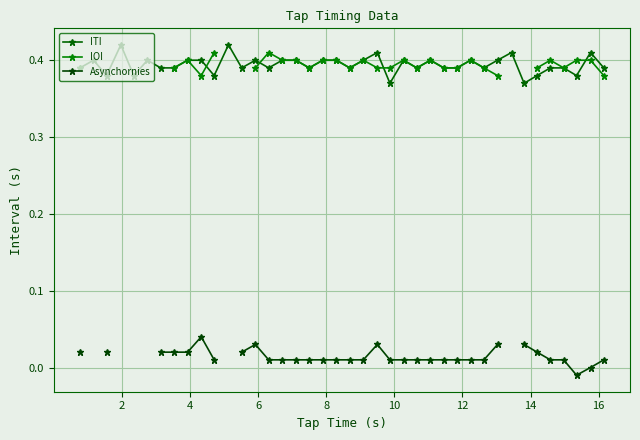

How many series are shown in this chart?

3